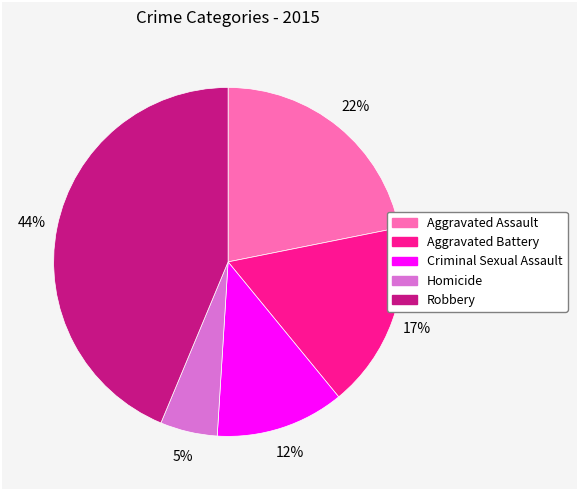

To the nearest percent, what is the combined percentage of Robbery and Aggravated Battery?

61%